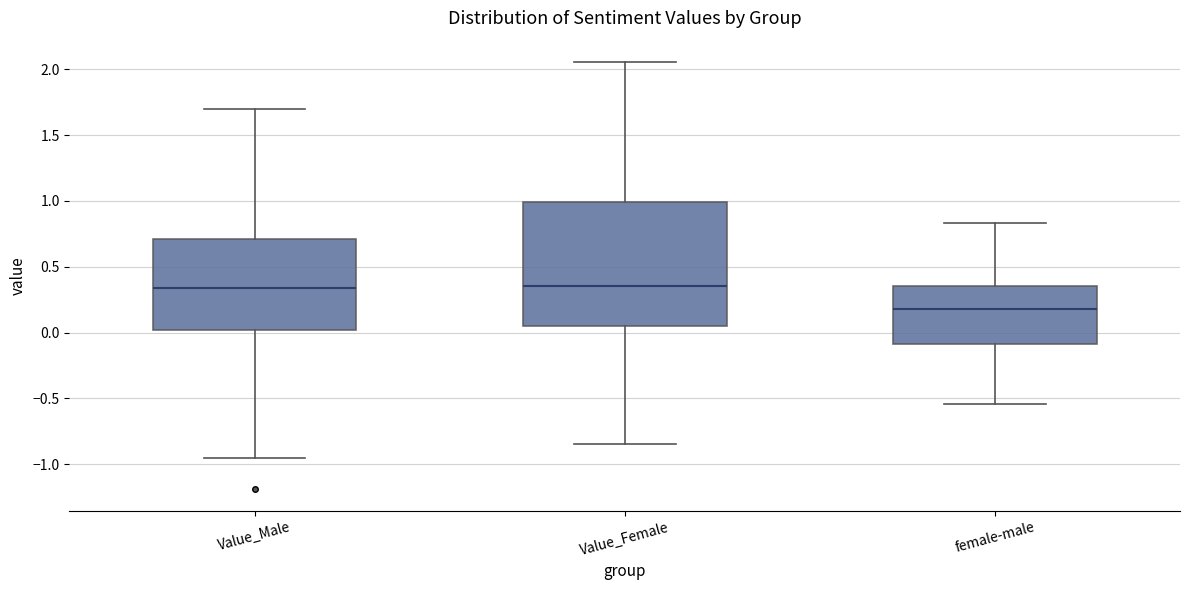

Reading left to right, transcribe this box plot: for each box, give where its median line is, the range the box spans, and where its two whiskers end, as read against the y-axis. The values are not printed on the chart, so give them approximately, as read against the axis.

Value_Male: median 0.35, box 0.00 to 0.70, whiskers -0.95 to 1.70
Value_Female: median 0.35, box 0.05 to 1.00, whiskers -0.85 to 2.05
female-male: median 0.20, box -0.10 to 0.35, whiskers -0.55 to 0.85